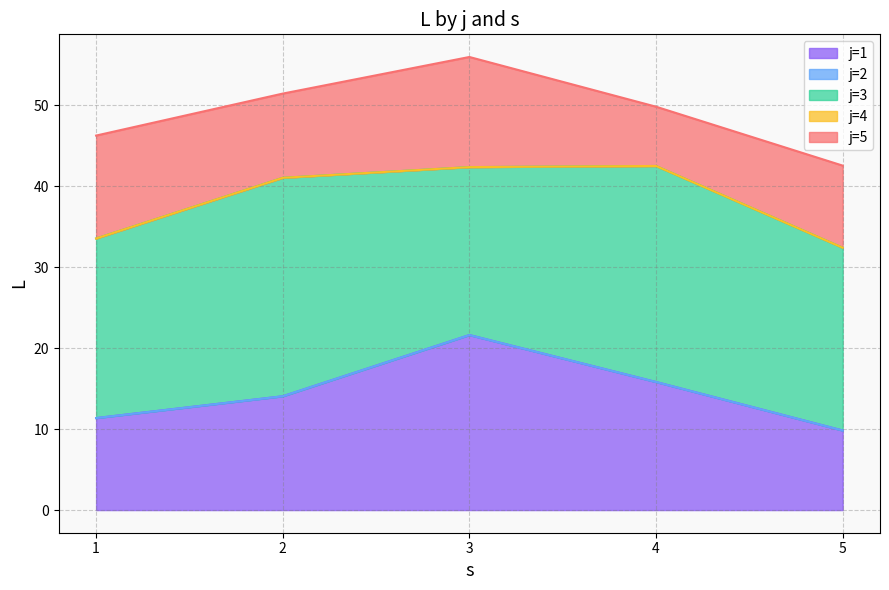

List the series in order of their peak value, lowest first.

j=2, j=4, j=5, j=1, j=3